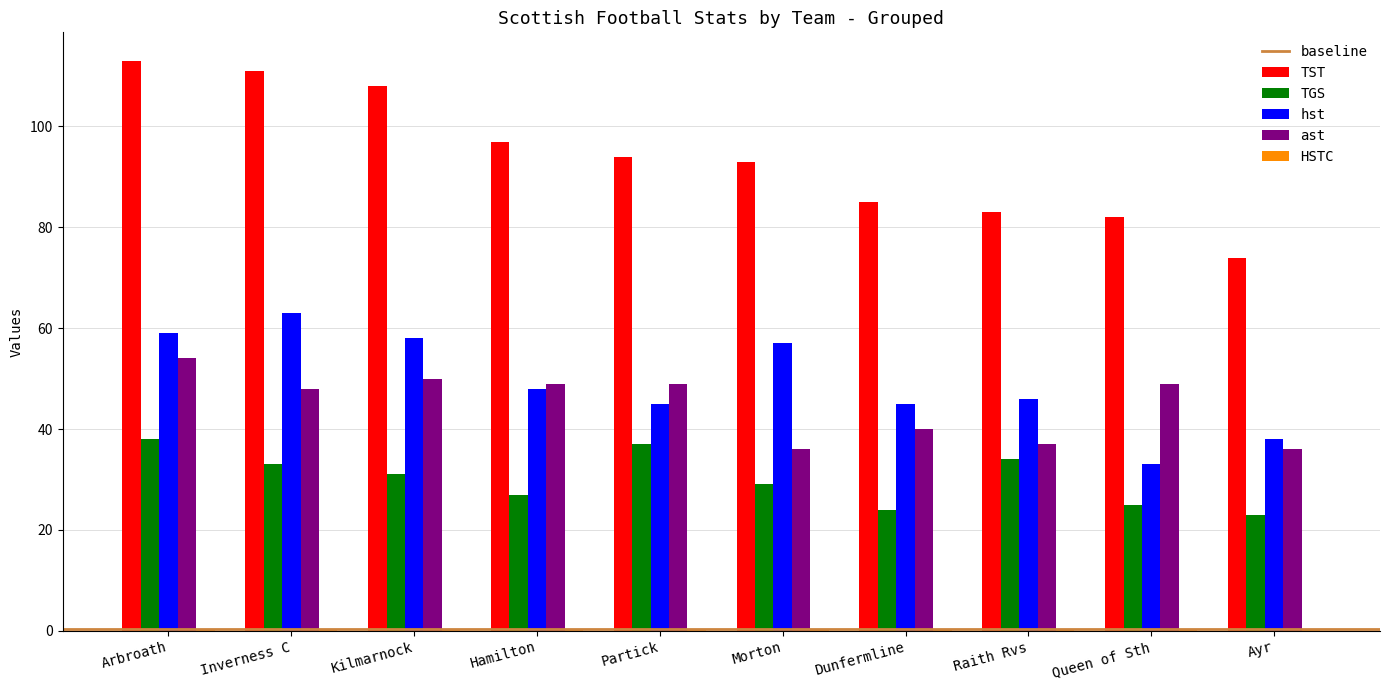

What is the total value across all series at Ayr?

171.4